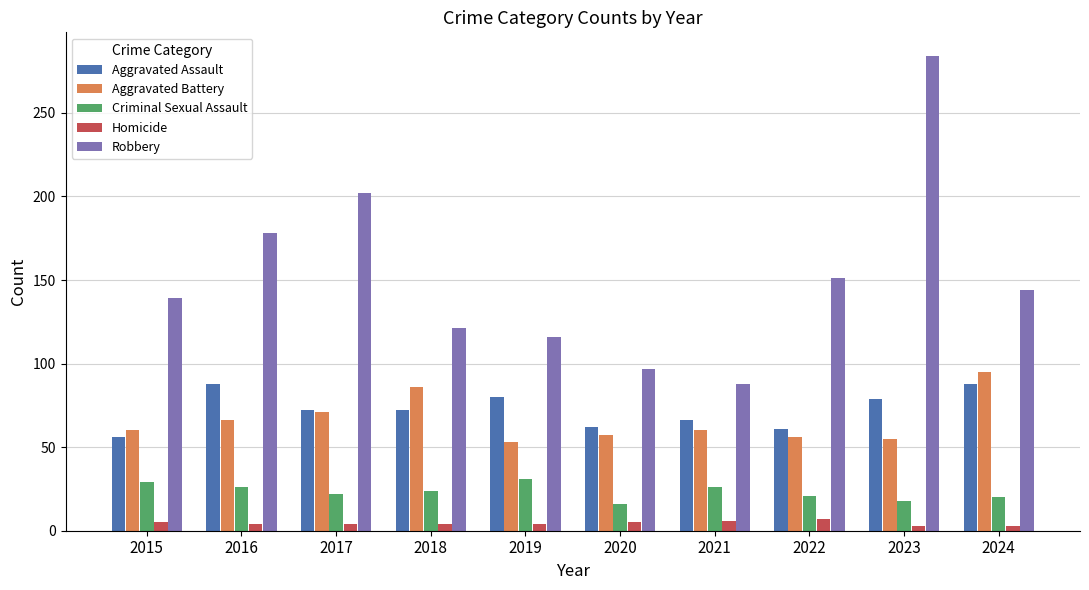

How many values in the Criminal Sexual Assault series are below 24?

5